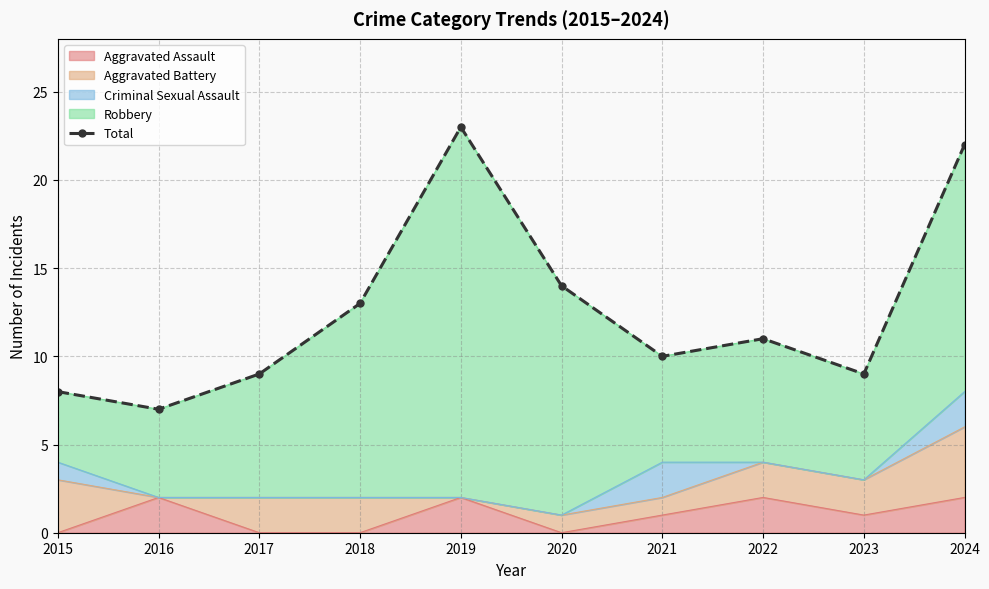

What is the difference between the maximum and minimum values?

16